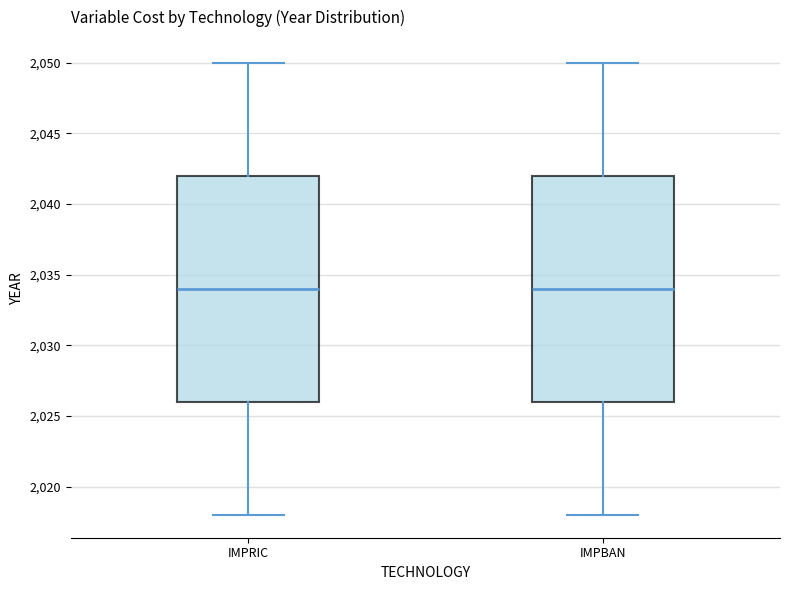

Reading left to right, read every box against the y-axis: the position of its median line, the range the box covers, and the ends of its whiskers. The values are not printed on the chart, so give them approximately, as read against the axis.

IMPRIC: median 2034, box 2026 to 2042, whiskers 2018 to 2050
IMPBAN: median 2034, box 2026 to 2042, whiskers 2018 to 2050